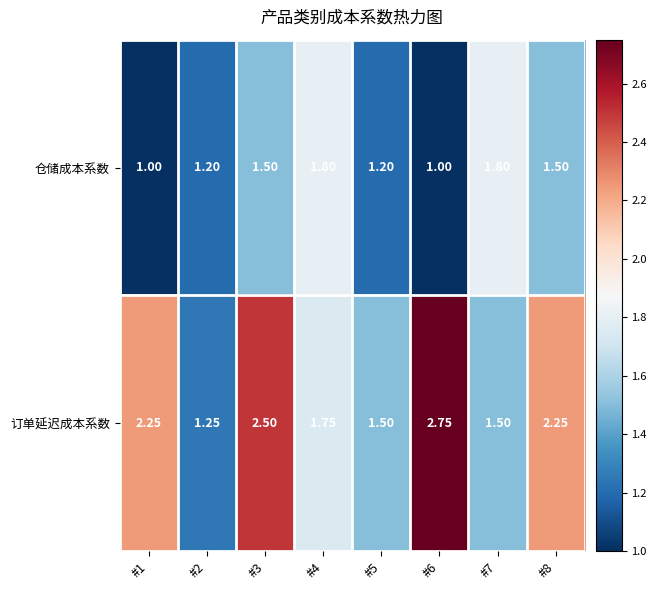

Which series has the largest total across all categories?

订单延迟成本系数